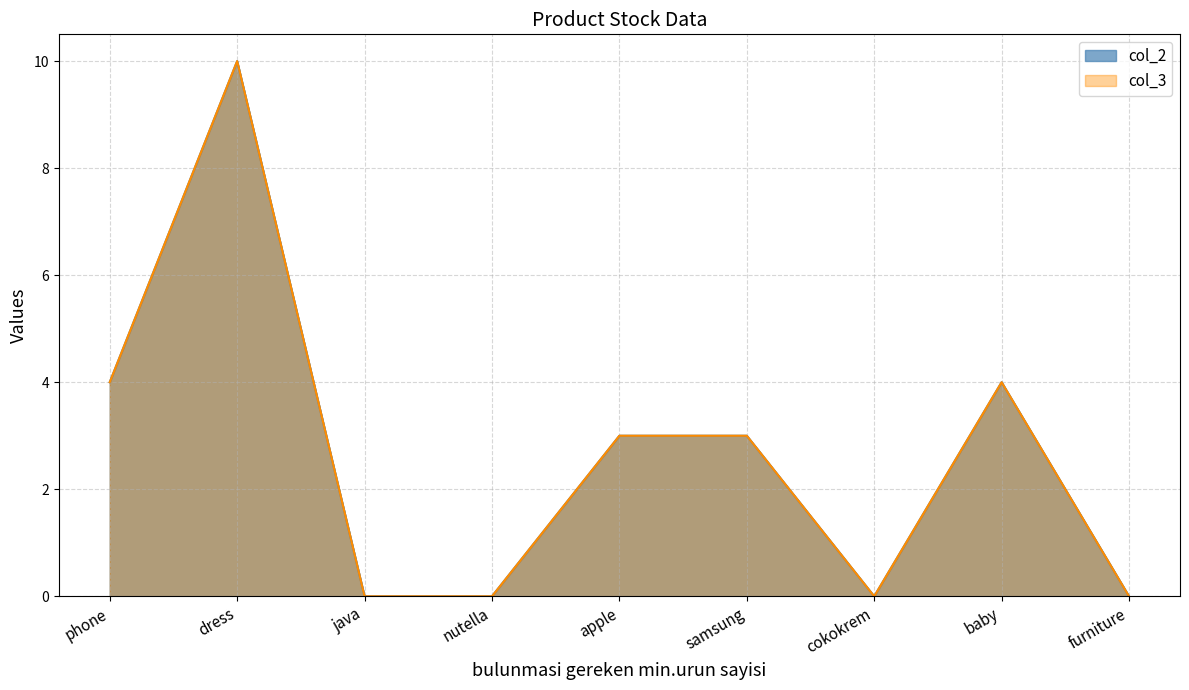

What is the greatest value displayed?

10